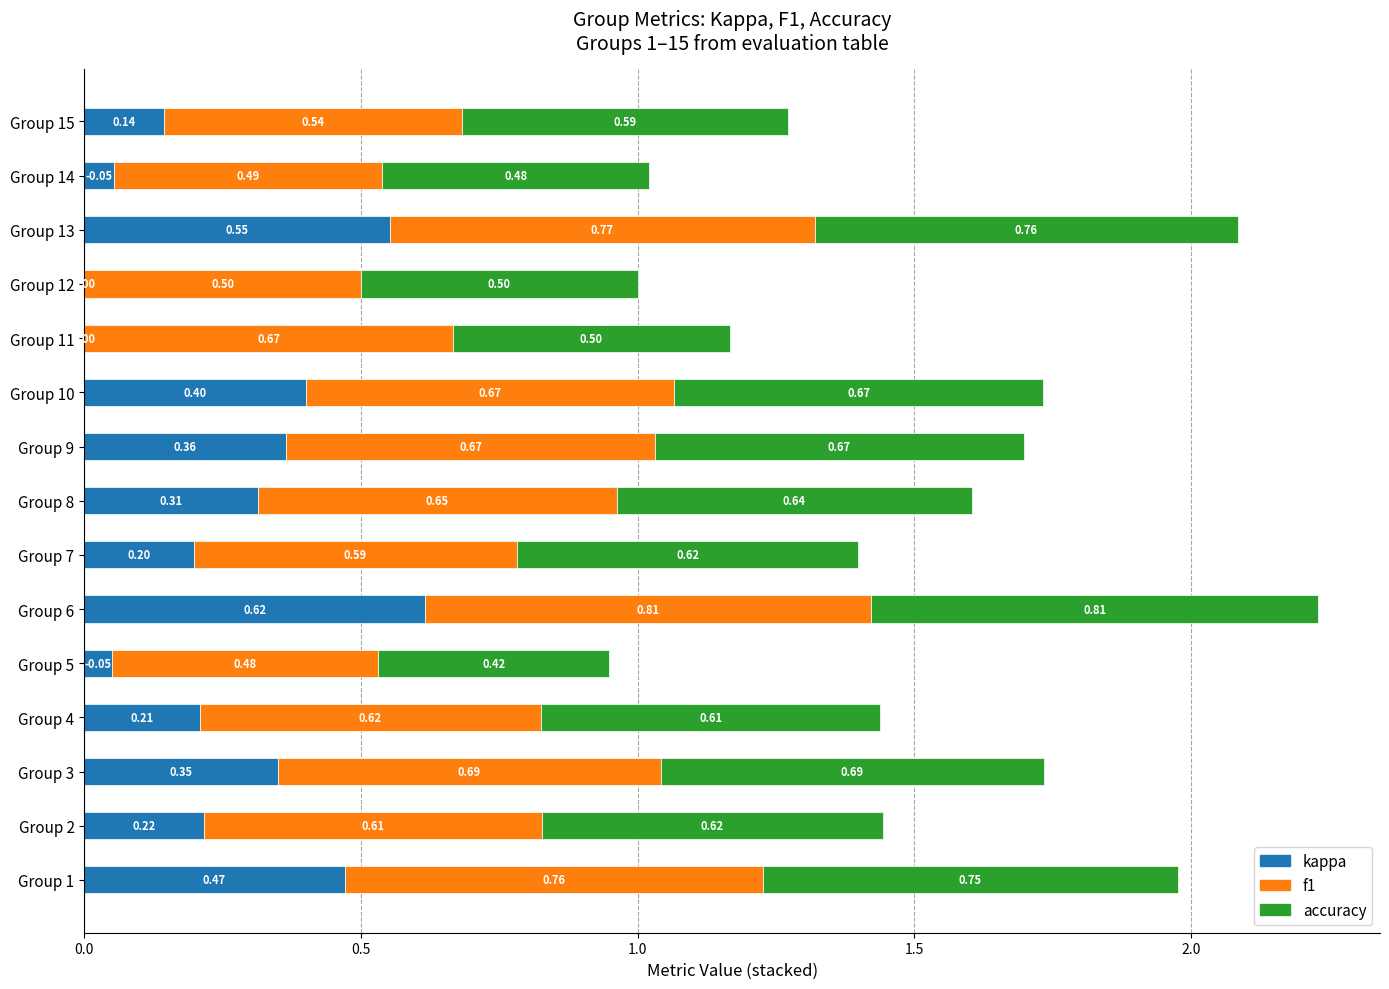

What is the total value across all series at Group 6?

2.2